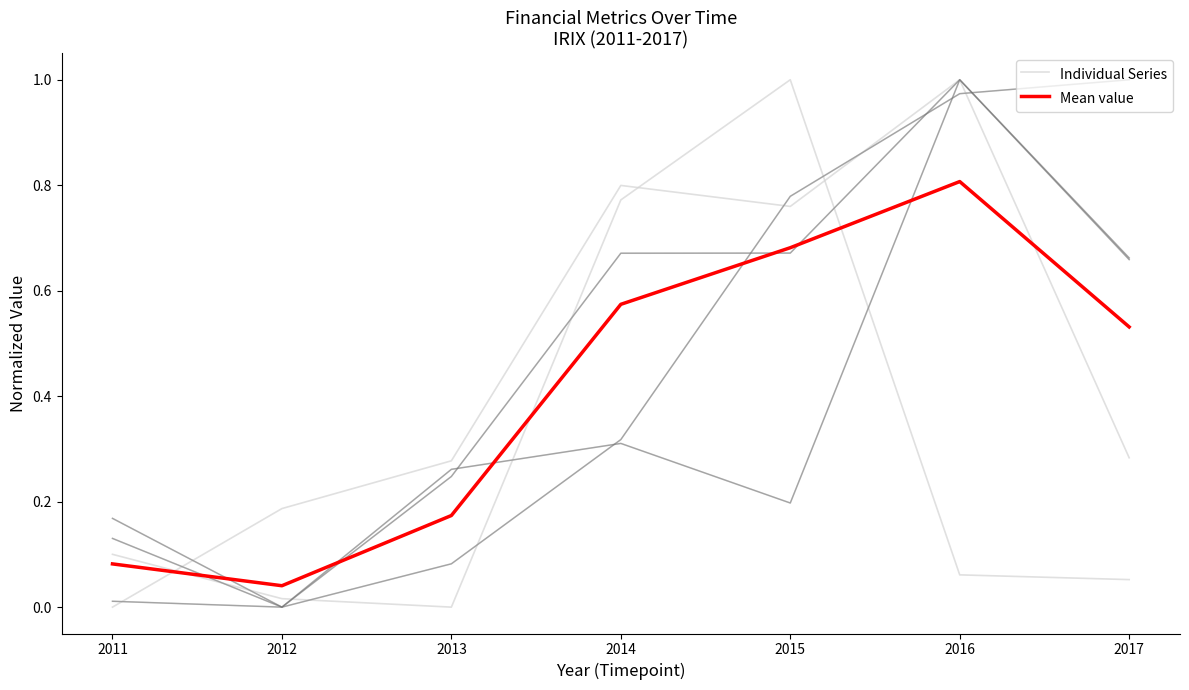

What is the difference between the maximum and minimum values in the Mean value series?

0.8